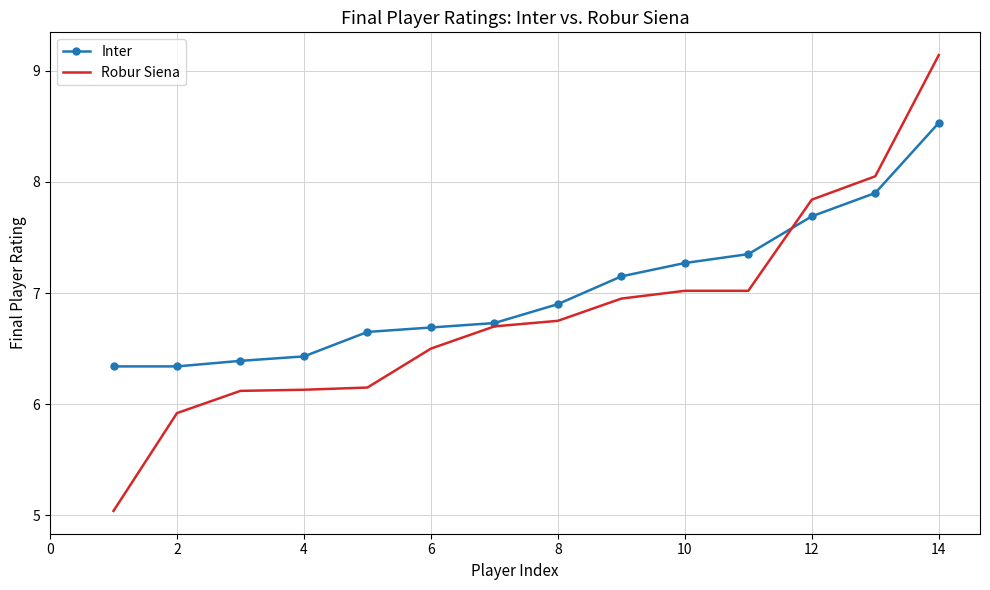

What is the smallest value displayed?

5.0